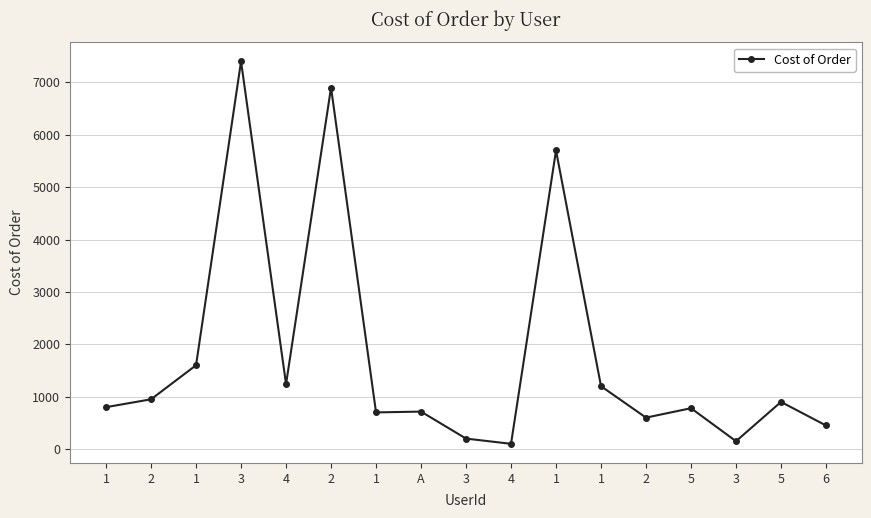

Where is the data nearest to the value 3750?

1